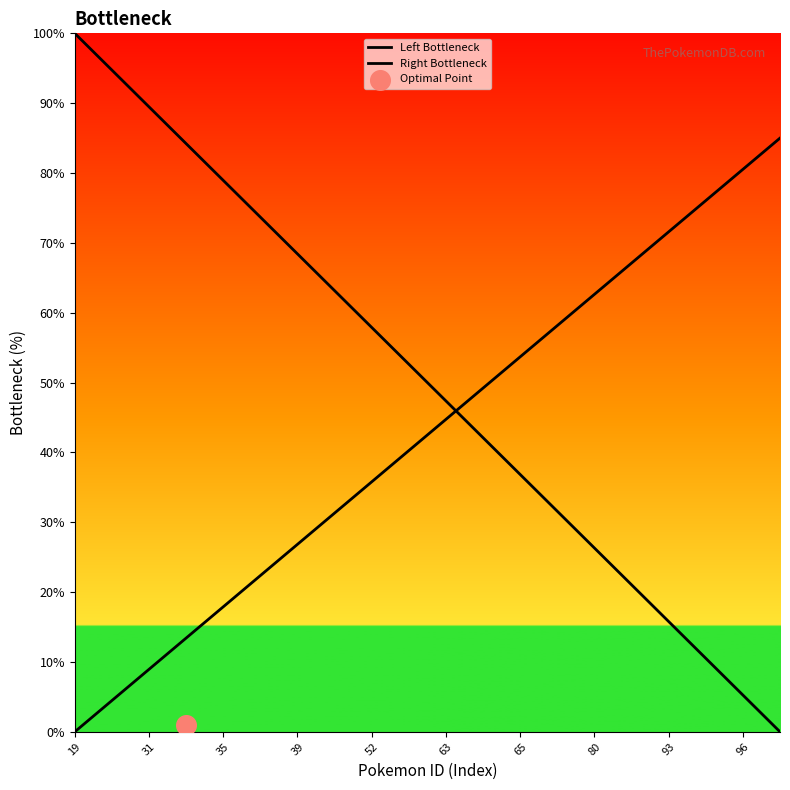

Which series has the widest spread of Y values?

Left Bottleneck